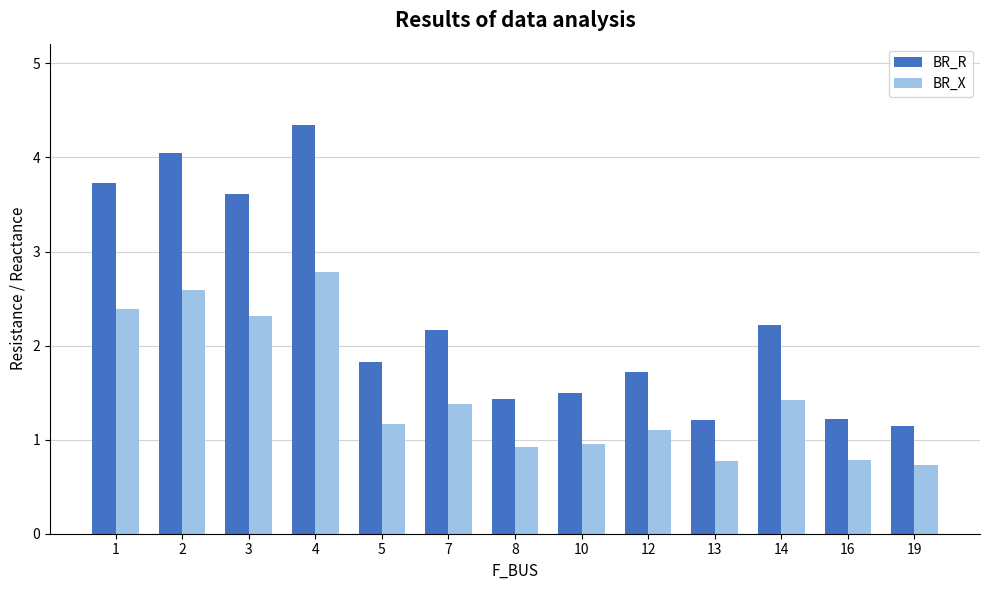

What is the highest value of the BR_R series?

4.3